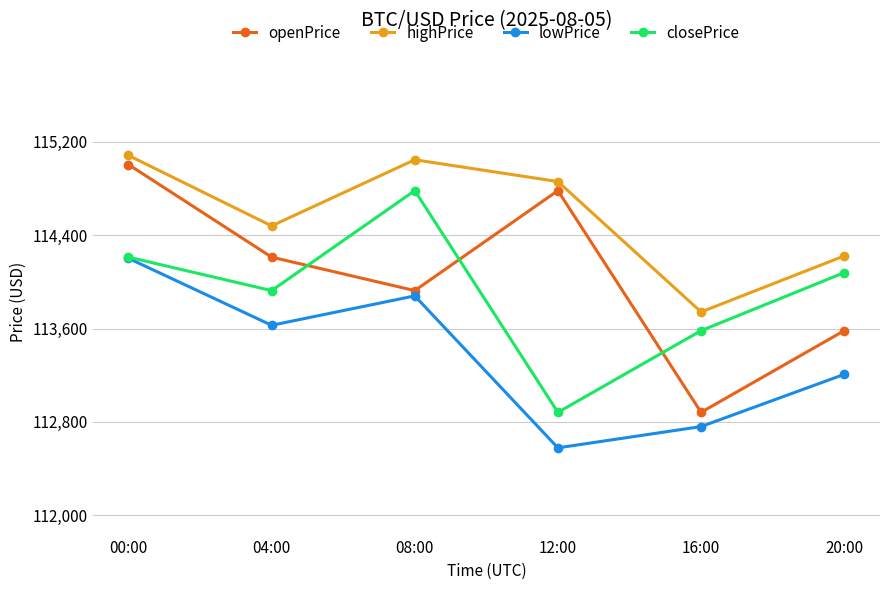

What position from the right is 20:00?

1